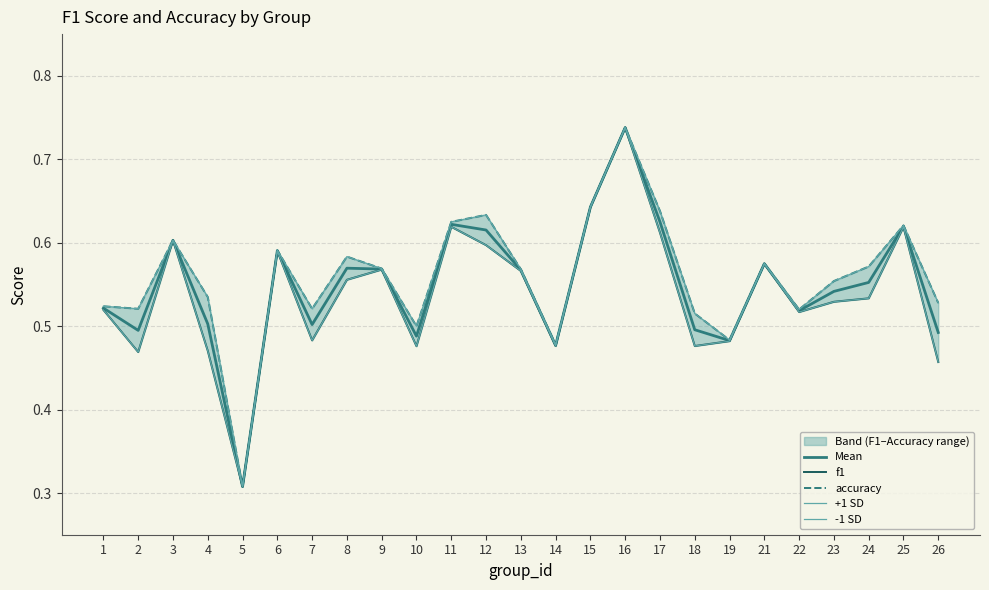

Which label corresponds to the largest value in the chart?

16